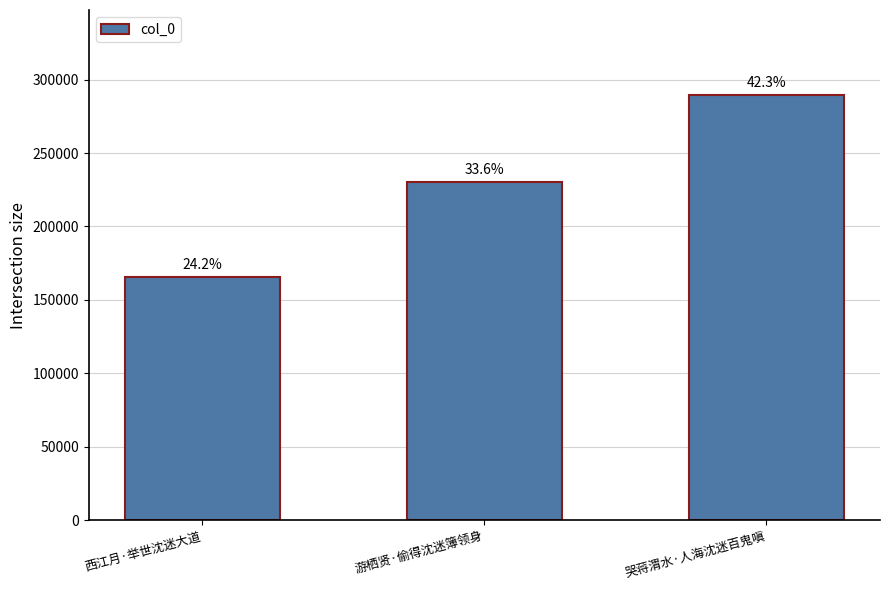

Approximately how many times larger is the value at 游栖贤·偷得沈迷簿领身 compared to 西江月·举世沈迷大道?

1.4